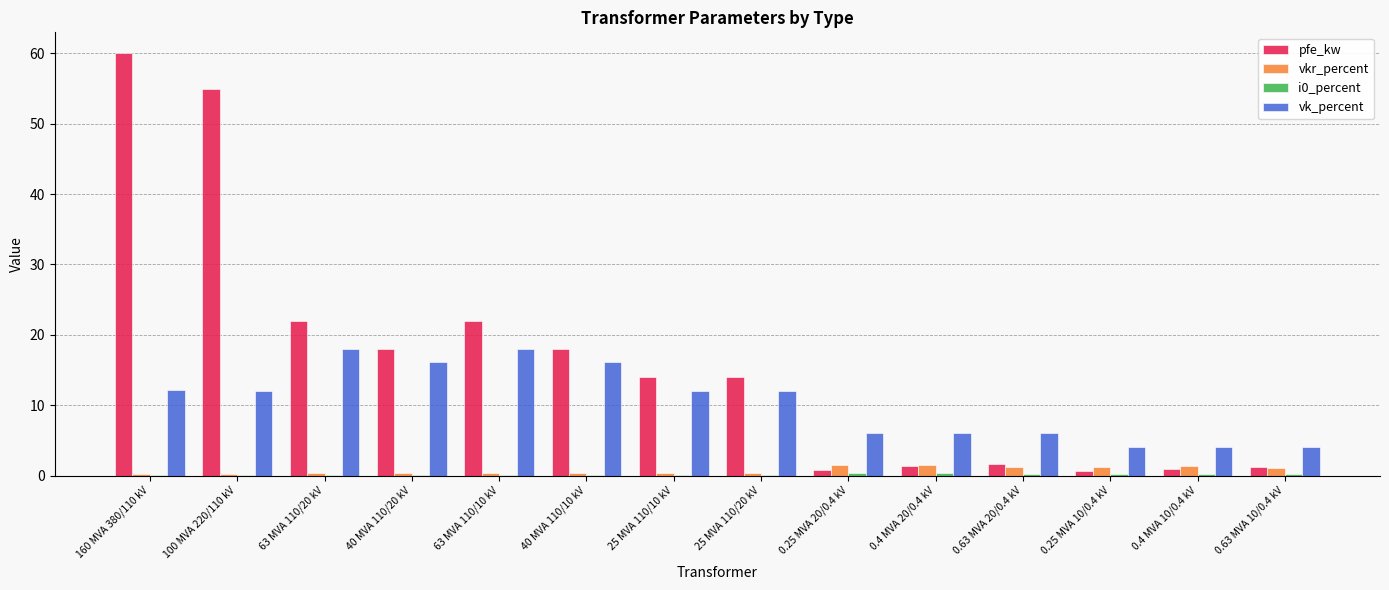

Which series has the largest total across all categories?

pfe_kw